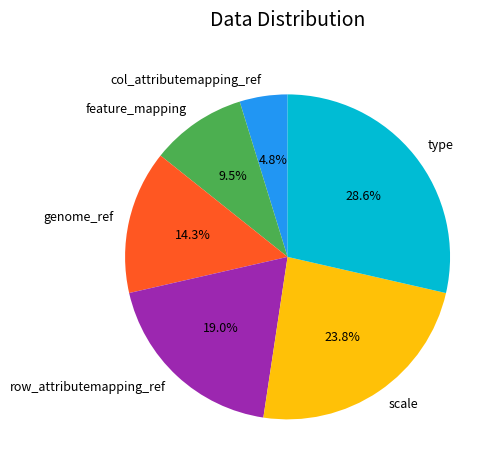

What percentage is NOT represented by row_attributemapping_ref?

81.0%